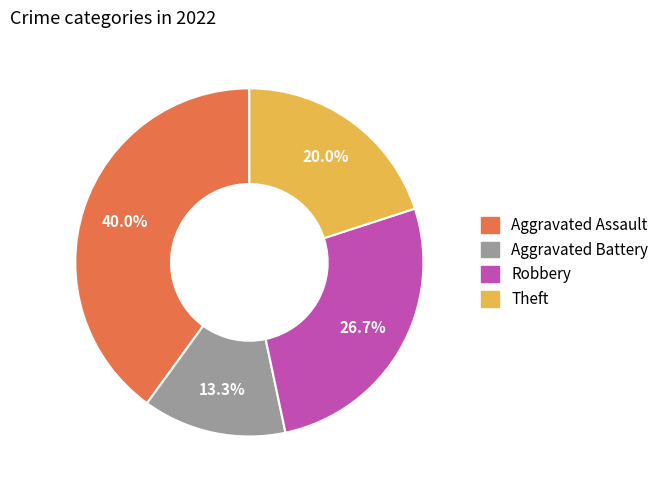

What percentage do Robbery and Aggravated Battery together represent?

40.0%